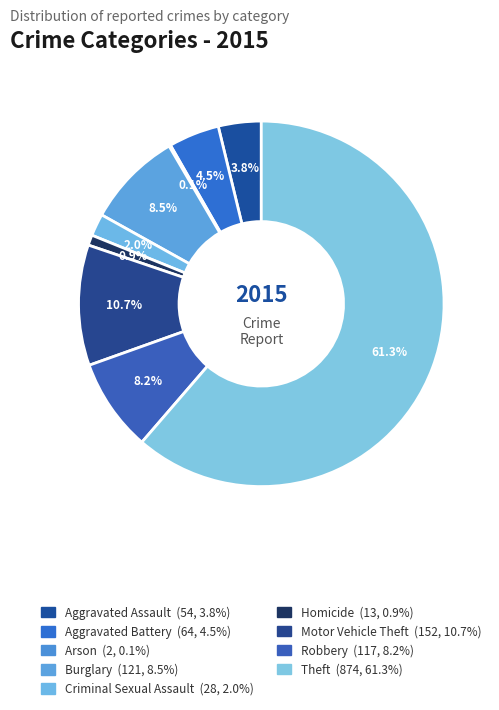

The Homicide slice represents 7% of the pie. True or false?

False